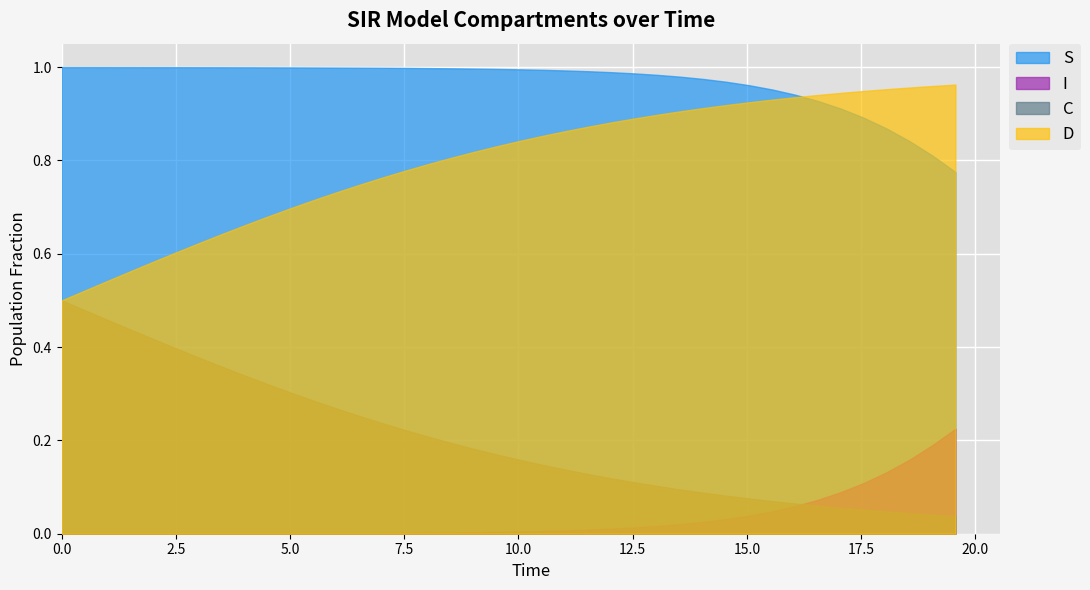

Rank the series by their average value, from highest to lowest.

S, D, C, I